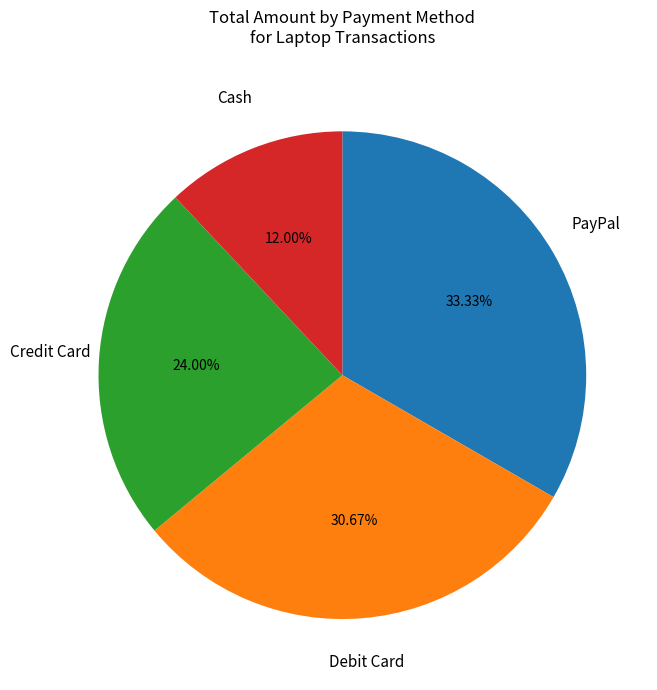

Is there any slice that represents more than half of the pie?

No